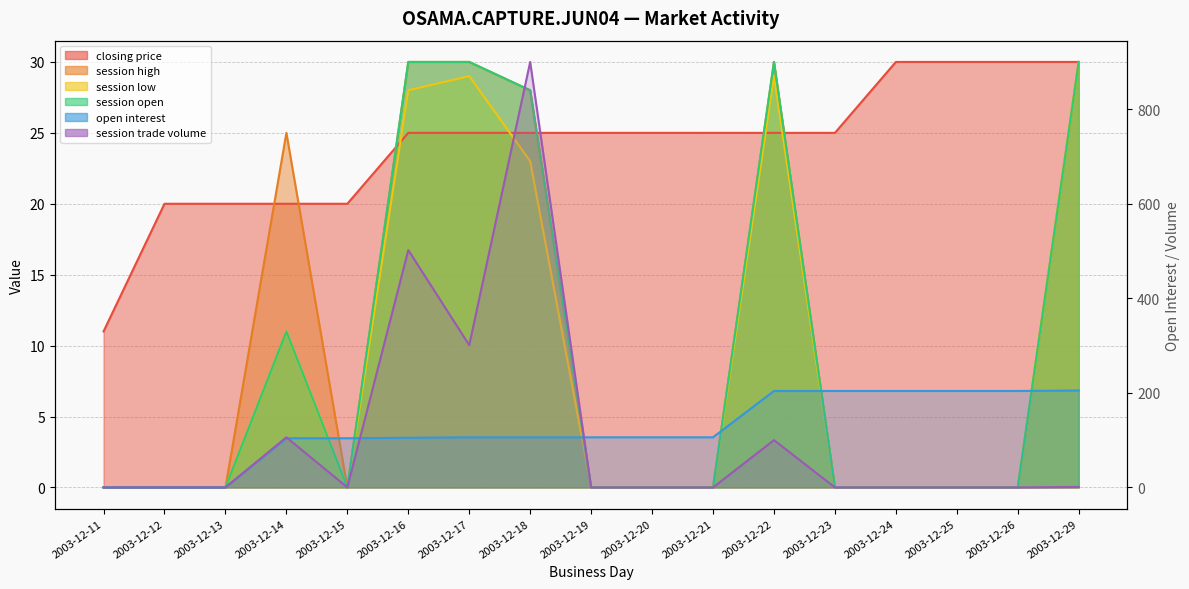

True or false: session low and session open intersect in this chart.

False